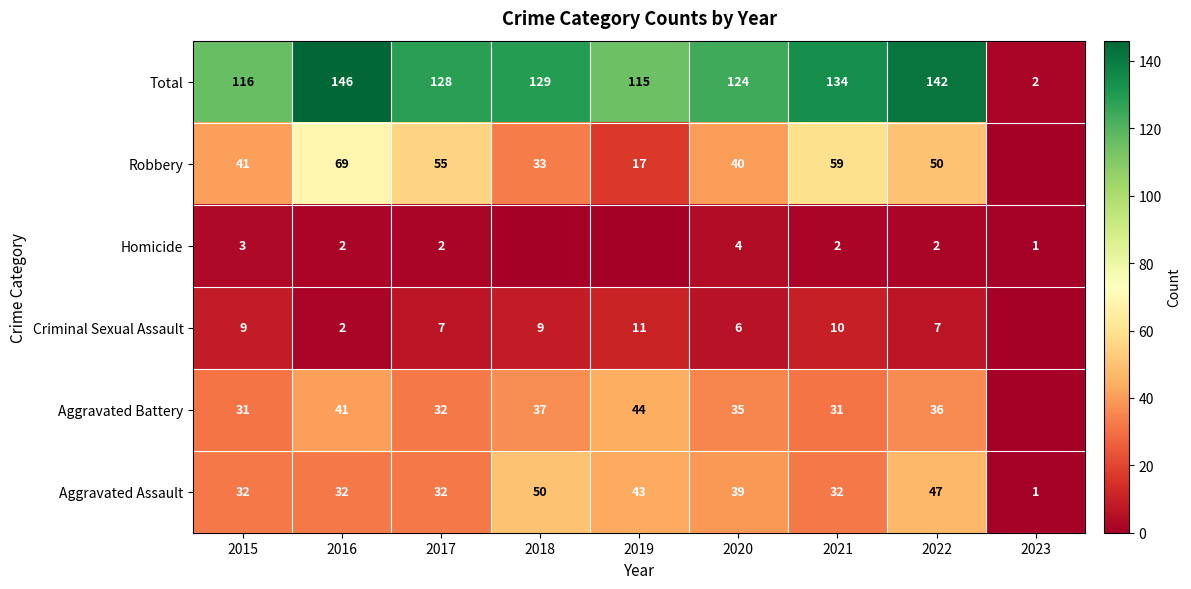

Is it true that Total equals 2 at 2023?

True